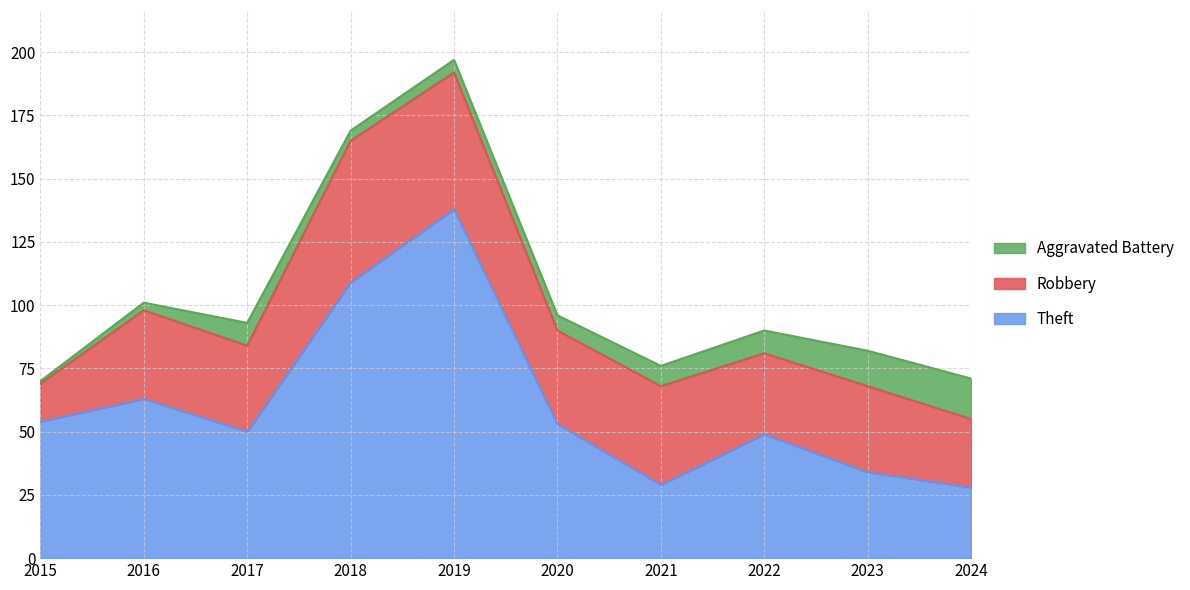

What is the minimum value shown in the chart?

1